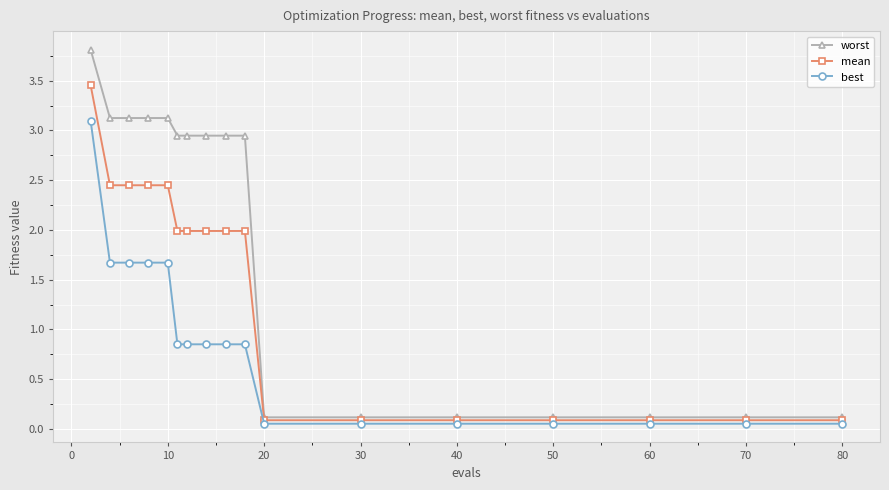

What is the maximum value shown in the chart?

3.8